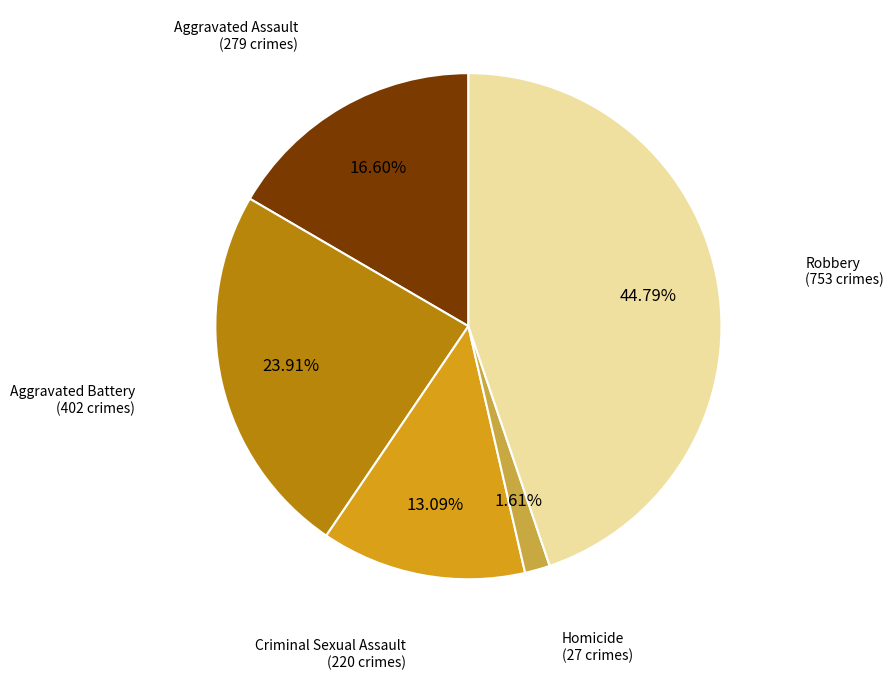

Is there a majority slice in this chart?

No